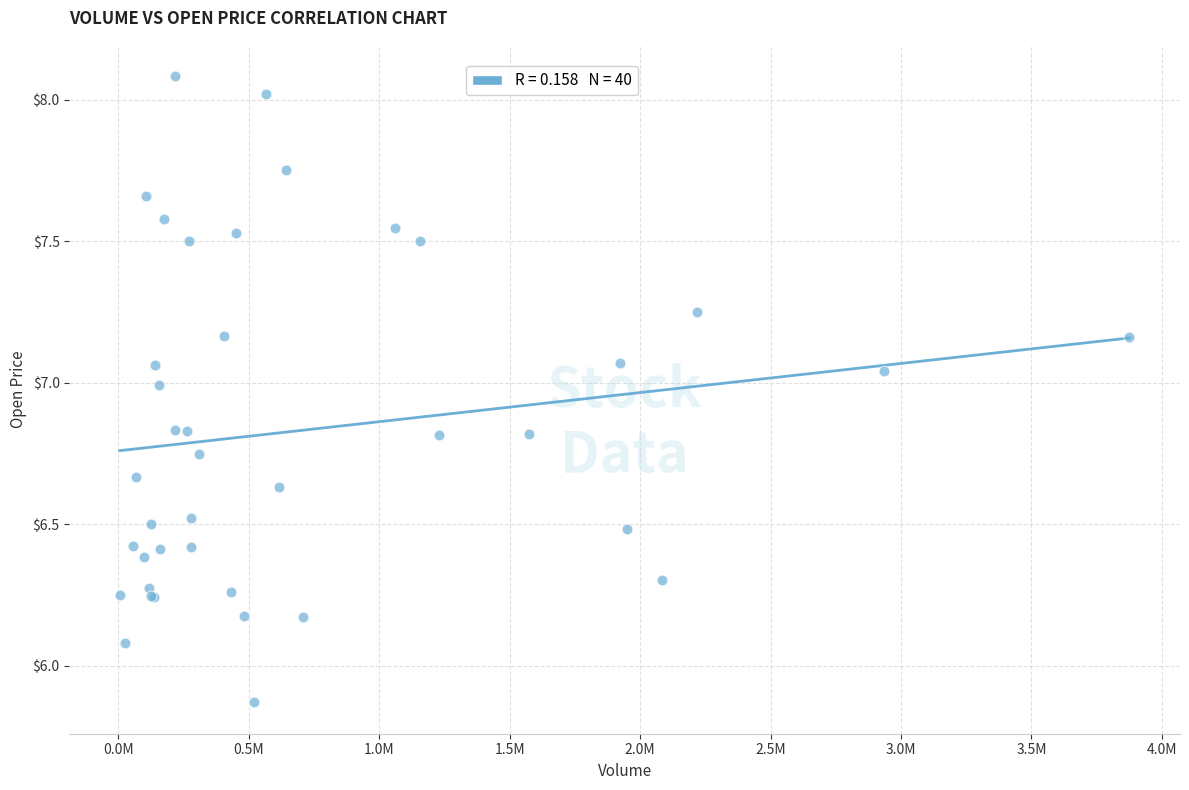

What Y value in the scatter plot is closest to 6?

6.1